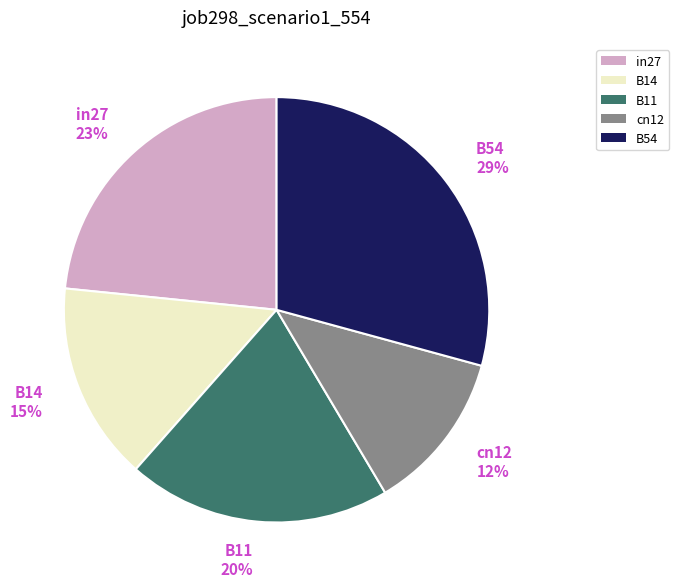

Which has a higher value, B54 or in27?

B54